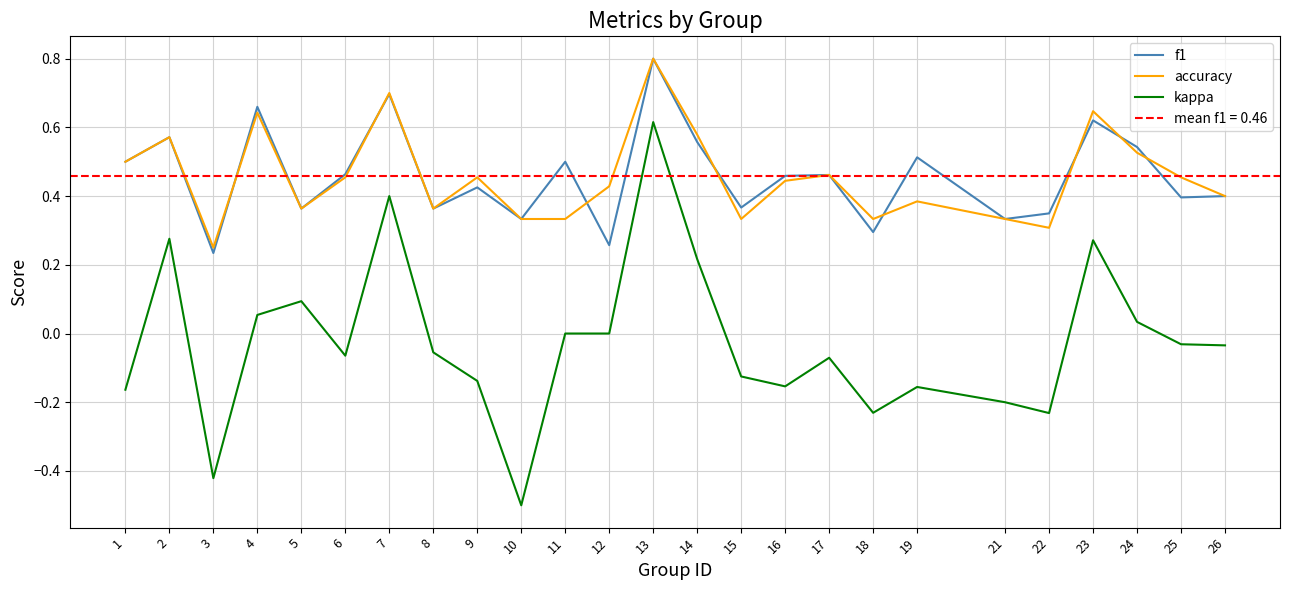

Which series has the largest total across all categories?

f1